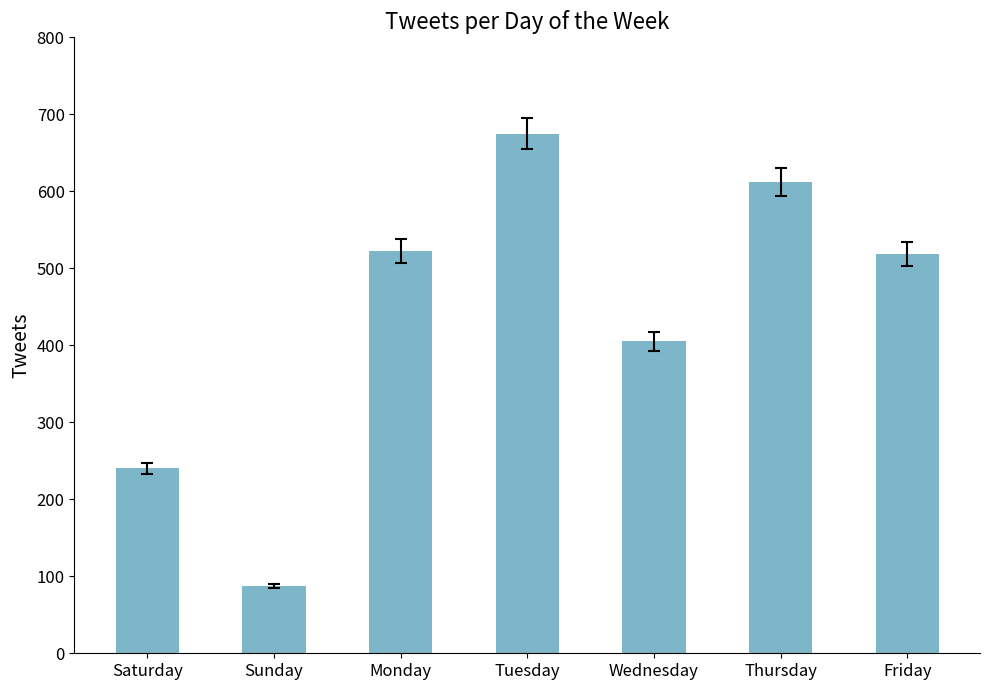

Where does the data first go above 518?

Monday